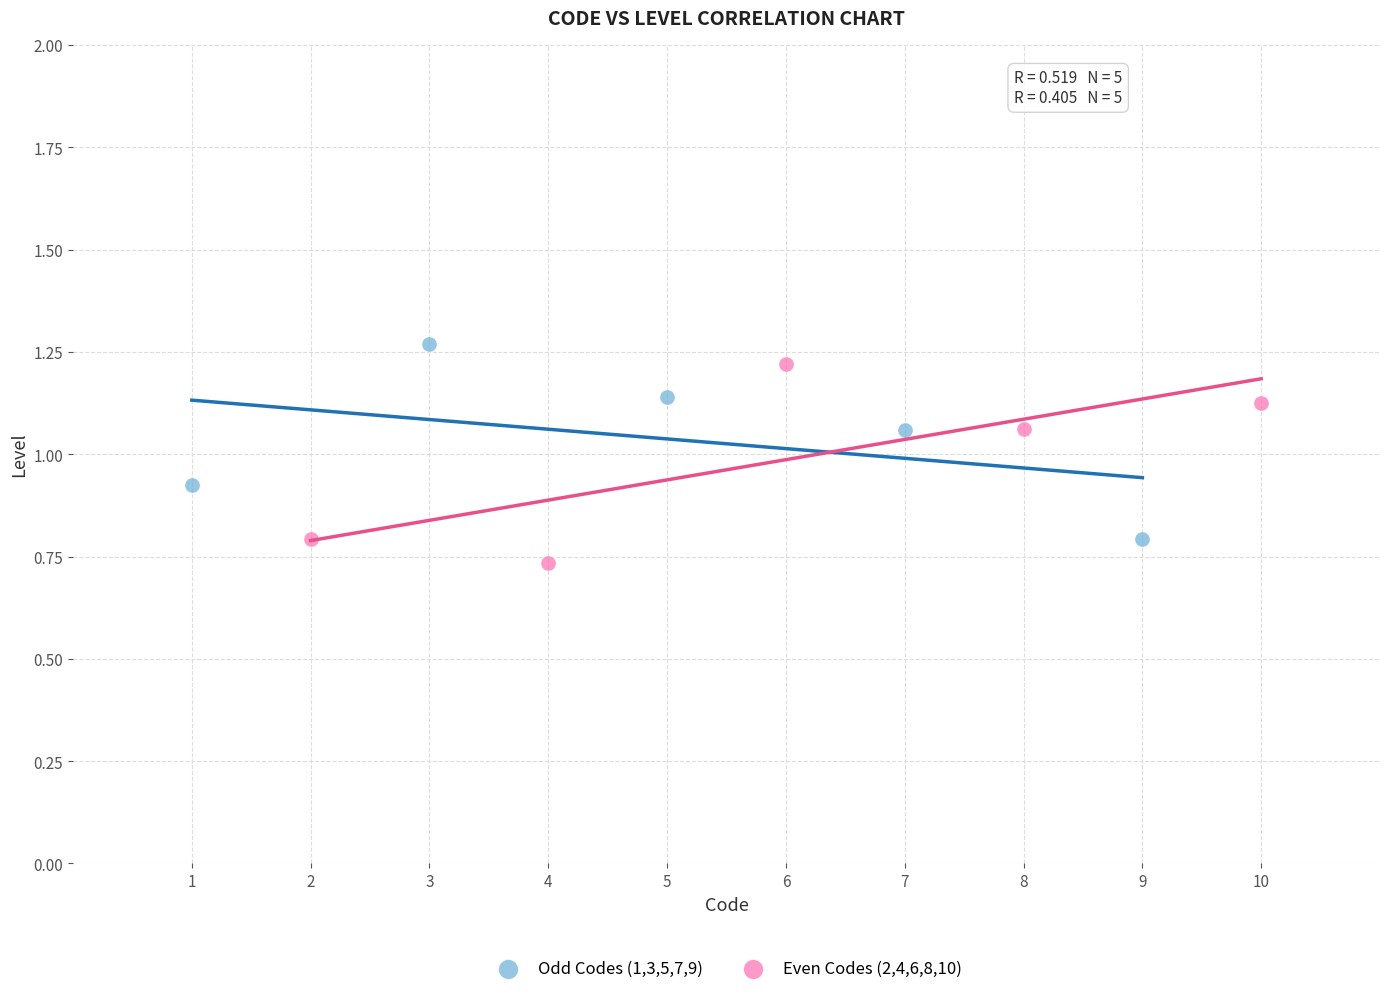

What are all the series names shown in the legend?

Odd Codes (1,3,5,7,9), Even Codes (2,4,6,8,10)